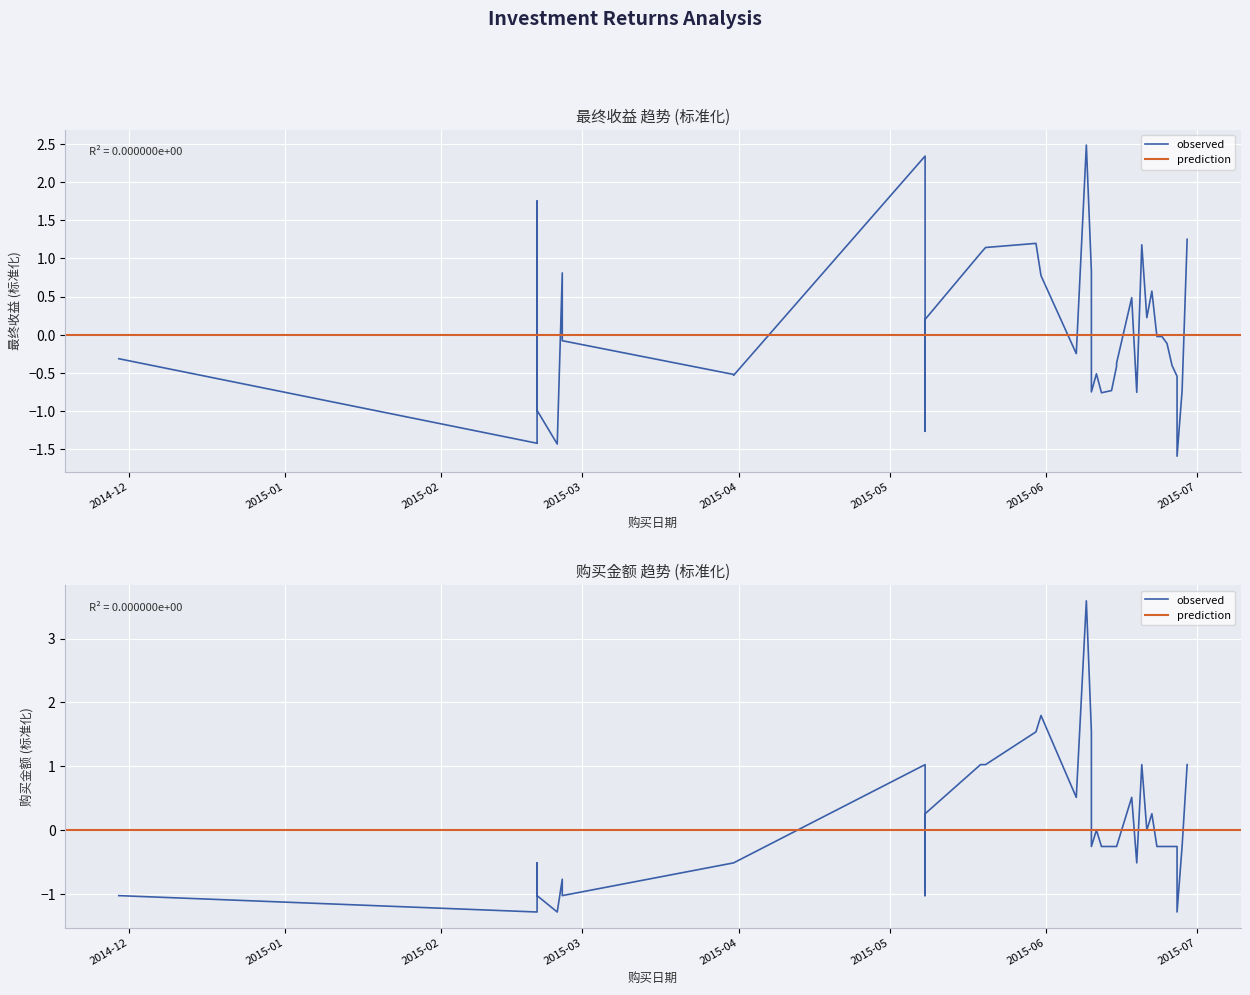

How many values in 购买金额 are below zero?

25